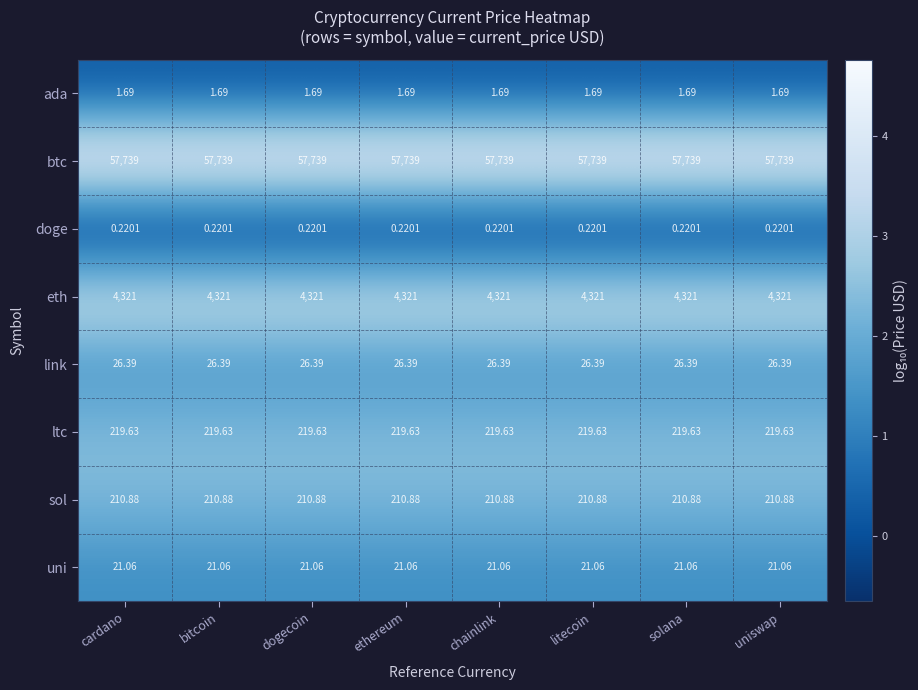

How many series are shown in this chart?

8